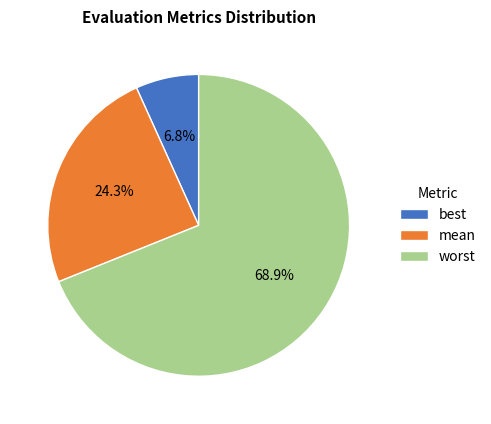

Is the sum of worst and best greater than half?

Yes